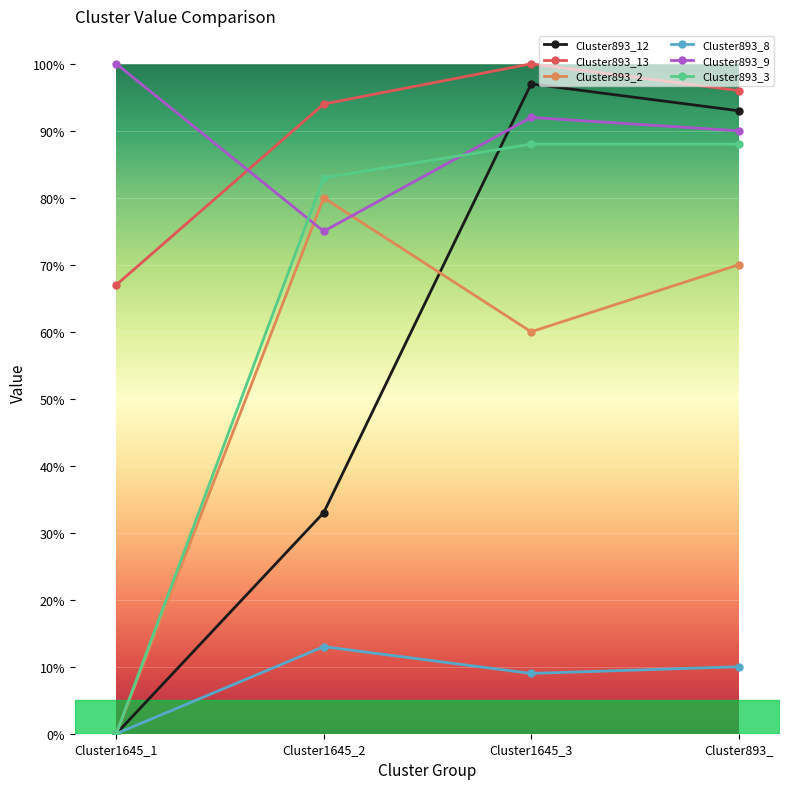

Reading left to right, list all the values displayed in this chart.

Cluster893_12: Cluster1645_1=0.0	Cluster1645_2=0.3	Cluster1645_3=1.0	Cluster893_=0.9
Cluster893_13: Cluster1645_1=0.7	Cluster1645_2=0.9	Cluster1645_3=1.0	Cluster893_=1.0
Cluster893_2: Cluster1645_1=0.0	Cluster1645_2=0.8	Cluster1645_3=0.6	Cluster893_=0.7
Cluster893_8: Cluster1645_1=0.0	Cluster1645_2=0.1	Cluster1645_3=0.1	Cluster893_=0.1
Cluster893_9: Cluster1645_1=1.0	Cluster1645_2=0.8	Cluster1645_3=0.9	Cluster893_=0.9
Cluster893_3: Cluster1645_1=0.0	Cluster1645_2=0.8	Cluster1645_3=0.9	Cluster893_=0.9